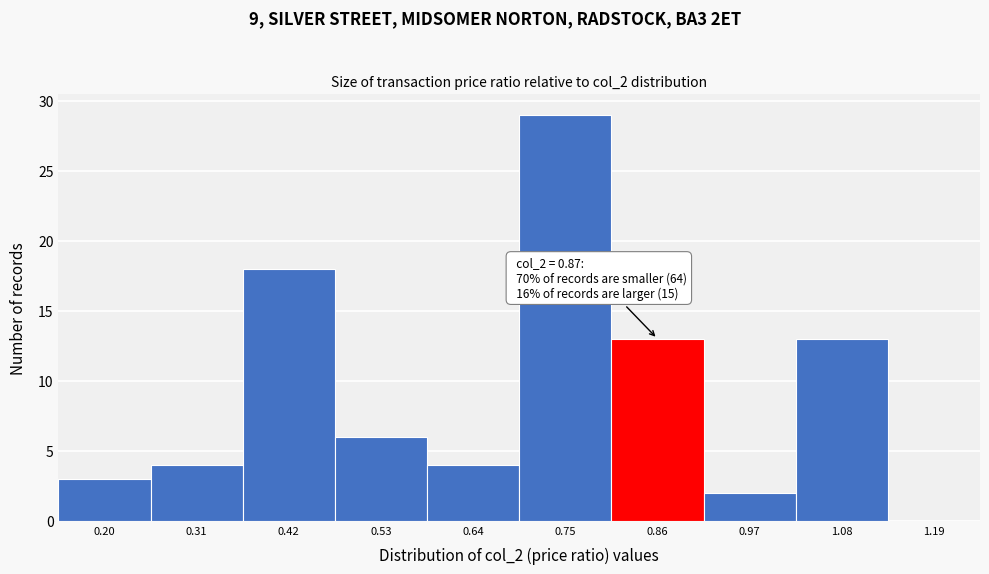

Reading left to right, transcribe all the data shown in this chart.

0.20=3	0.31=4	0.42=18	0.53=6	0.64=4	0.75=29	0.86=13	0.97=2	1.08=13	1.19=0